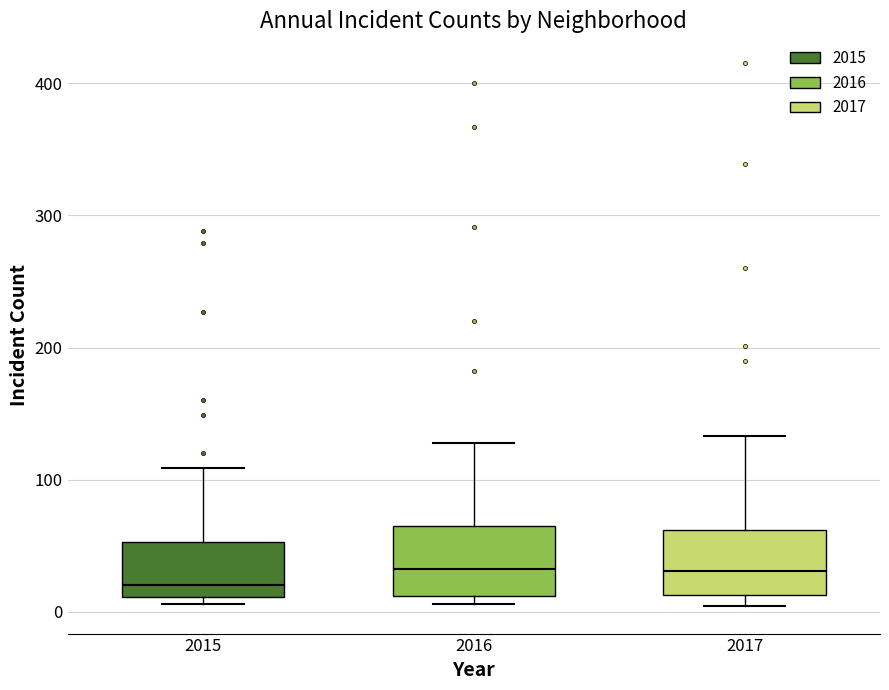

Where does the upper whisker of the box at x = 2016 end on the y-axis? The values are not printed on the chart, so give them approximately, as read against the axis.

130